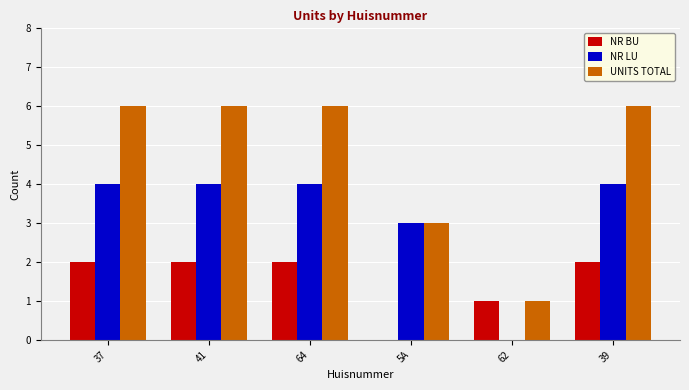

Reading left to right, transcribe all the data shown in this chart.

NR BU: 2	2	2	0	1	2
NR LU: 4	4	4	3	0	4
UNITS TOTAL: 6	6	6	3	1	6